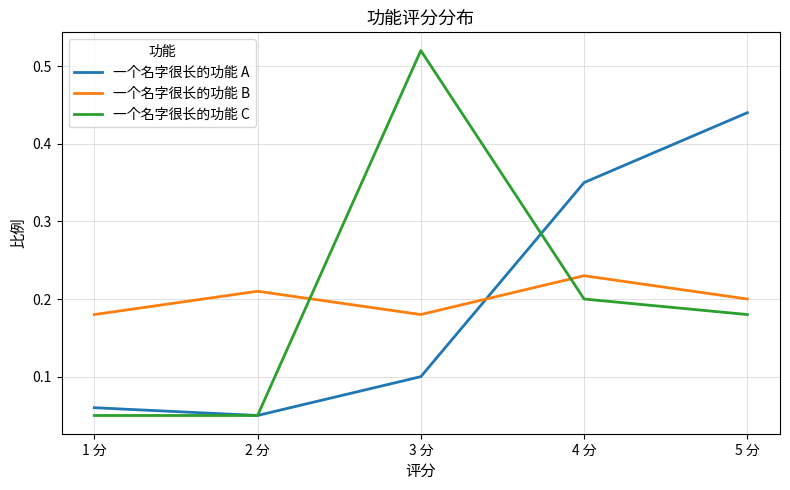

Is the value of 一个名字很长的功能 C at 4 分 greater than the value of 一个名字很长的功能 A at 3 分?

Yes